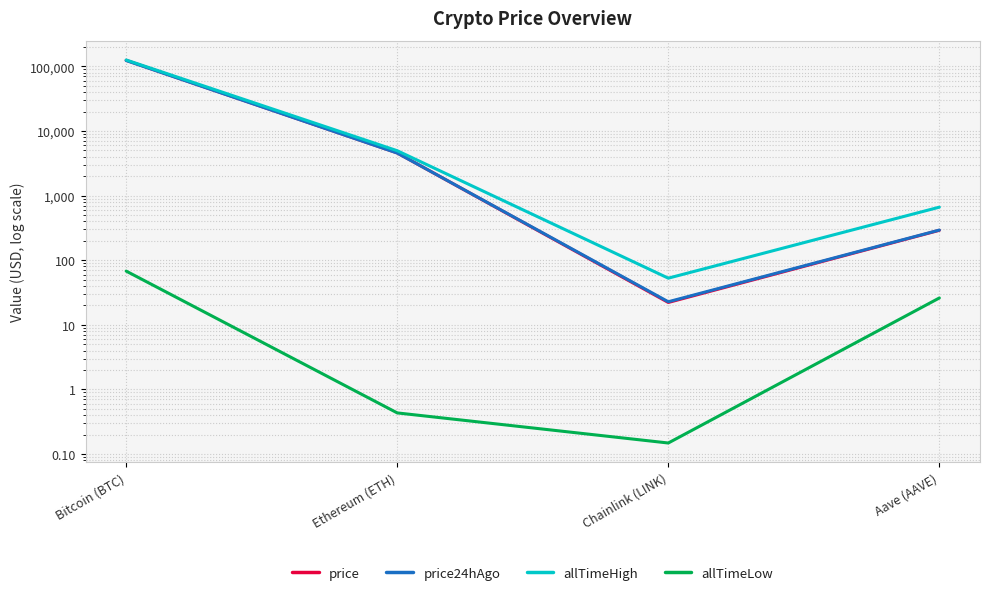

Reading left to right, what are all the values shown in this chart?

price: 123947.0	4568.2	22.2	290.0
price24hAgo: 123061.0	4553.4	22.7	292.5
allTimeHigh: 125506.0	4946.1	52.7	661.7
allTimeLow: 67.8	0.4	0.1	26.0